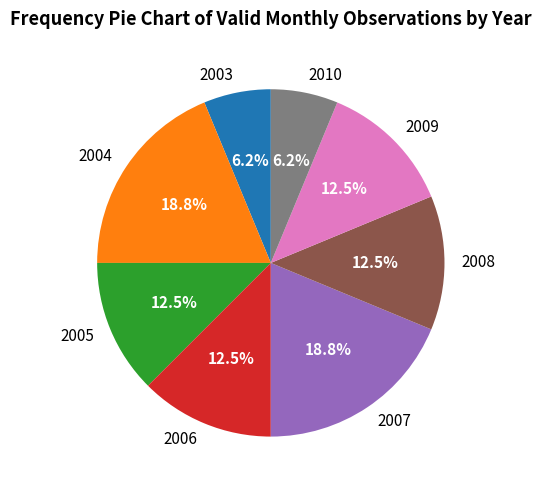

To the nearest percent, what is the average slice percentage?

12%